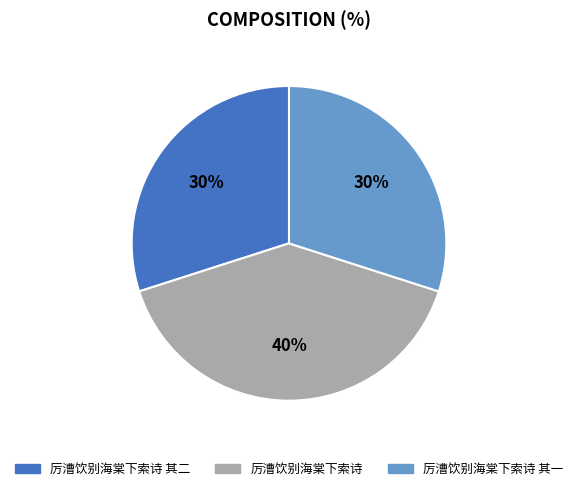

How many slices are in this pie chart?

3